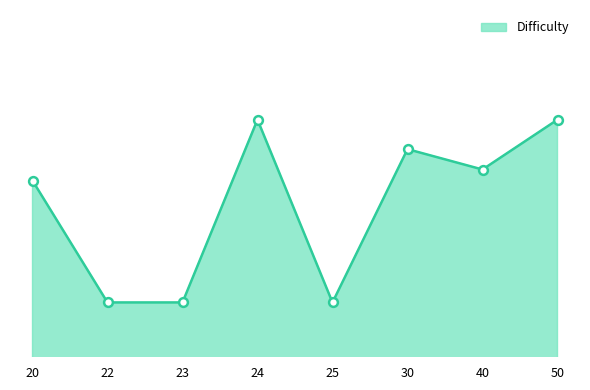

Is this an area chart (filled region under the line)?

Yes